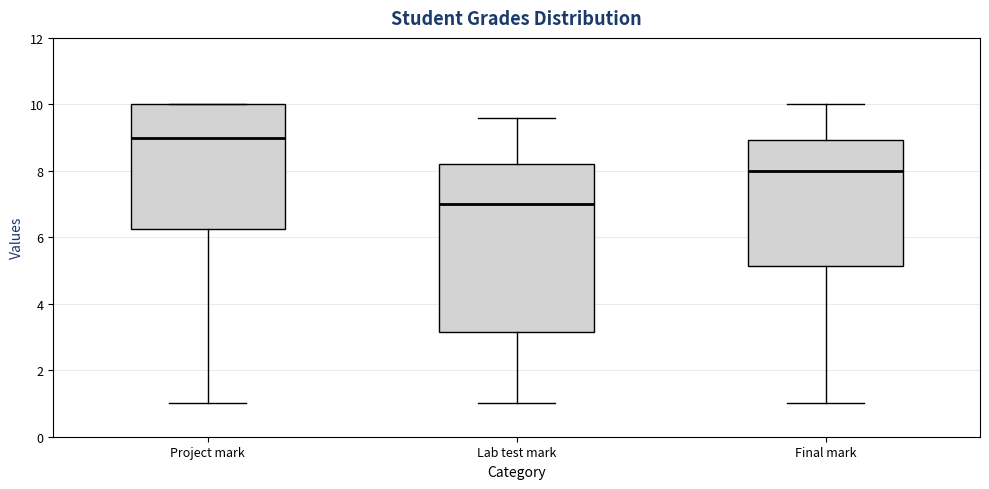

Where is the upper edge of the box for Project mark on the y-axis? The values are not printed on the chart, so give them approximately, as read against the axis.

10.0